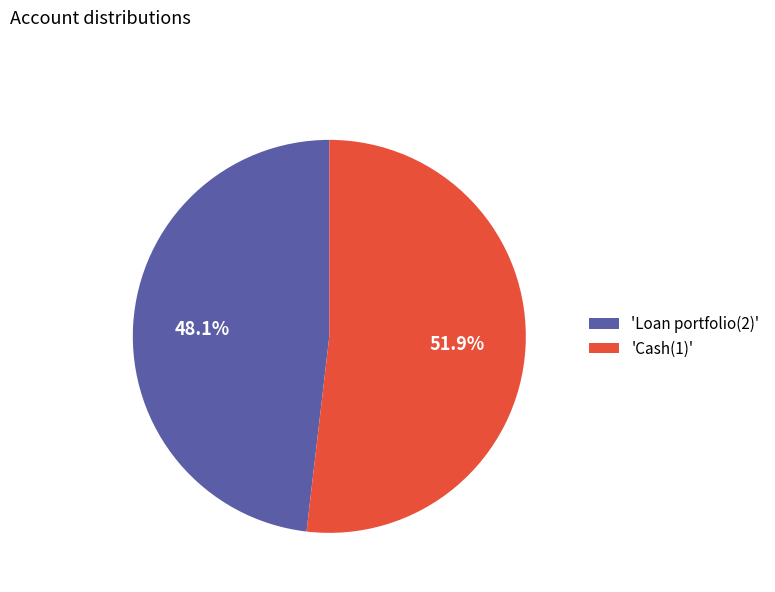

Between 'Cash(1)' and 'Loan portfolio(2)', which is larger?

'Cash(1)'